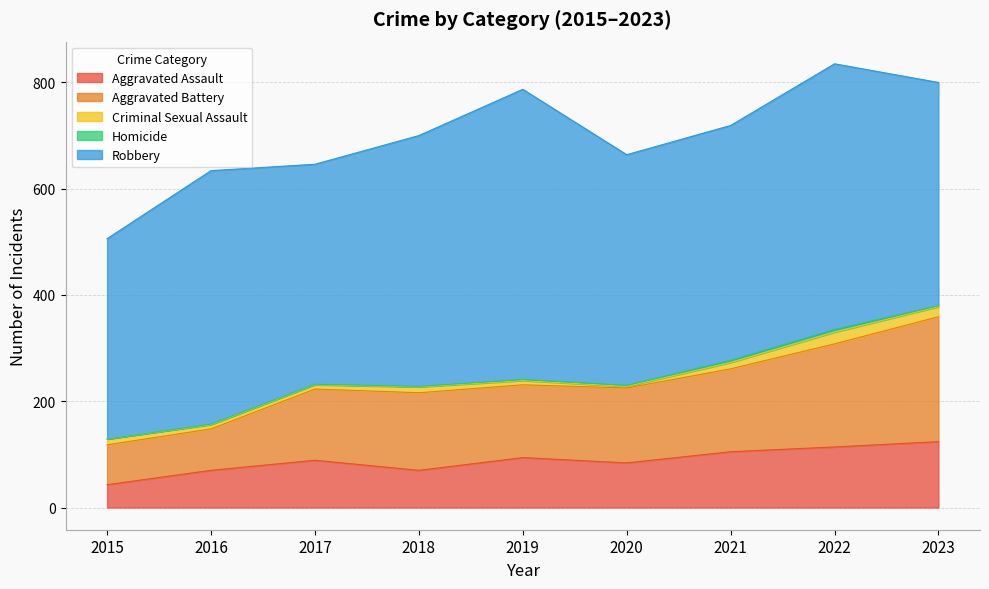

At which category does Aggravated Assault reach its first local valley?

2018